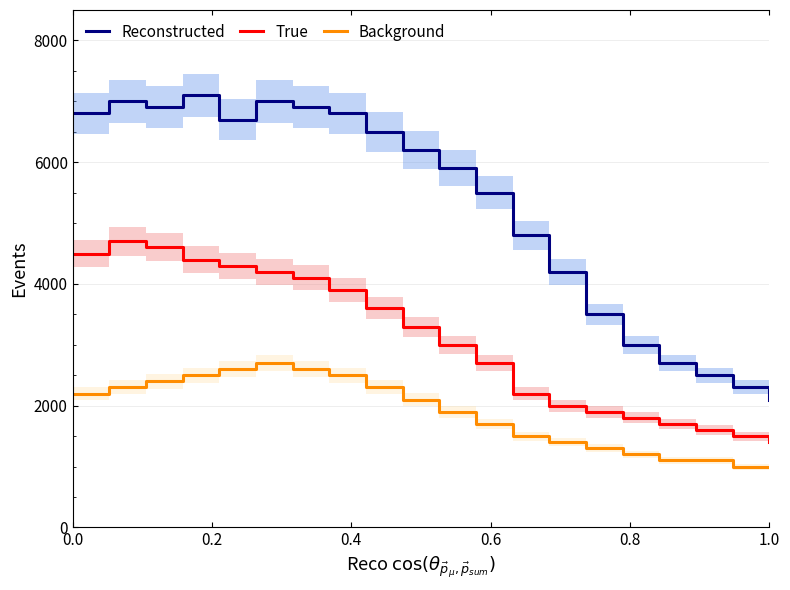

What is the difference between the maximum and minimum values in the Reconstructed series?

5000